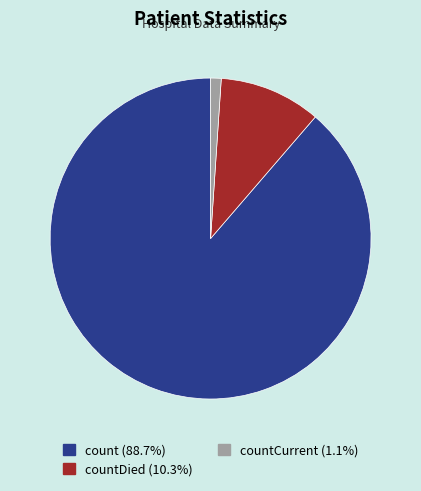

Is there any slice that represents more than half of the pie?

Yes